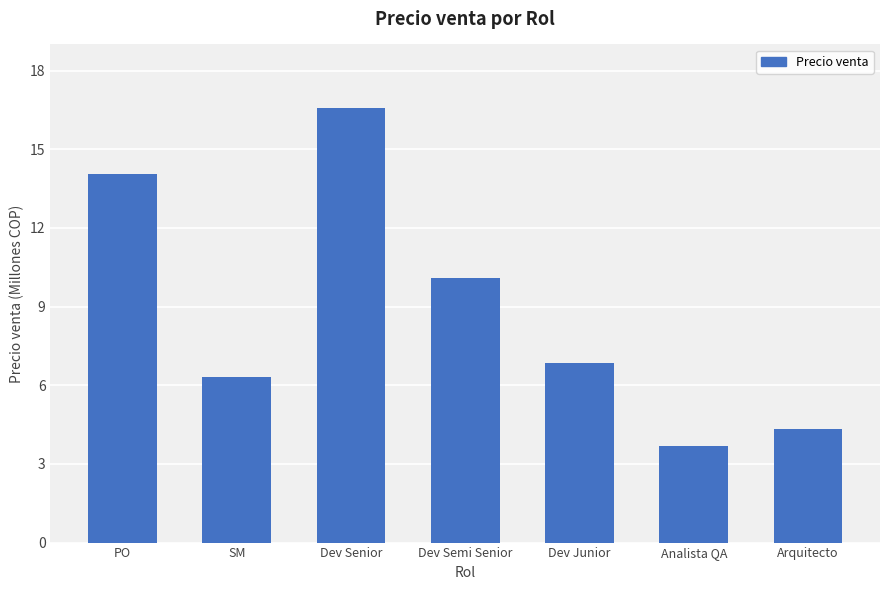

Are the bars horizontal?

No